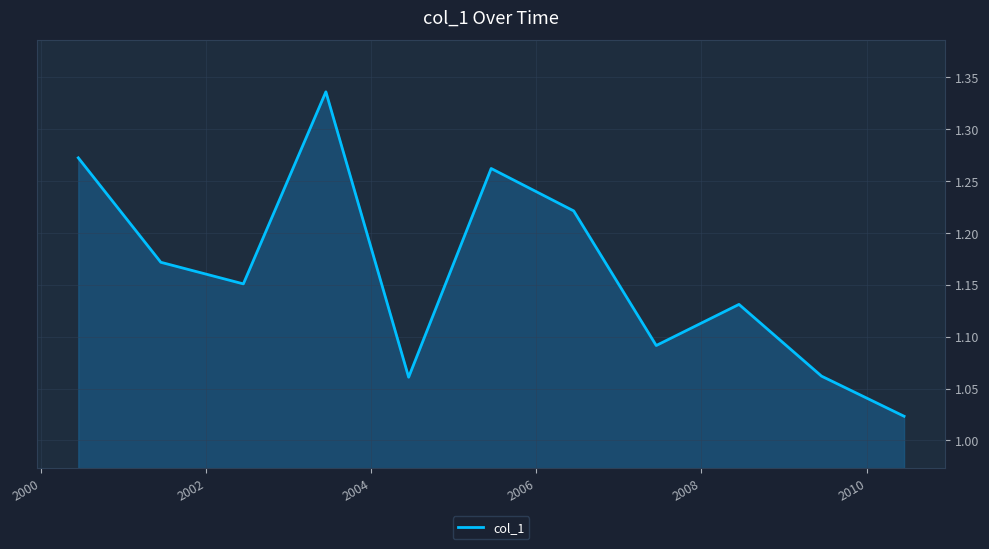

What is the difference between the maximum and minimum values?

0.3